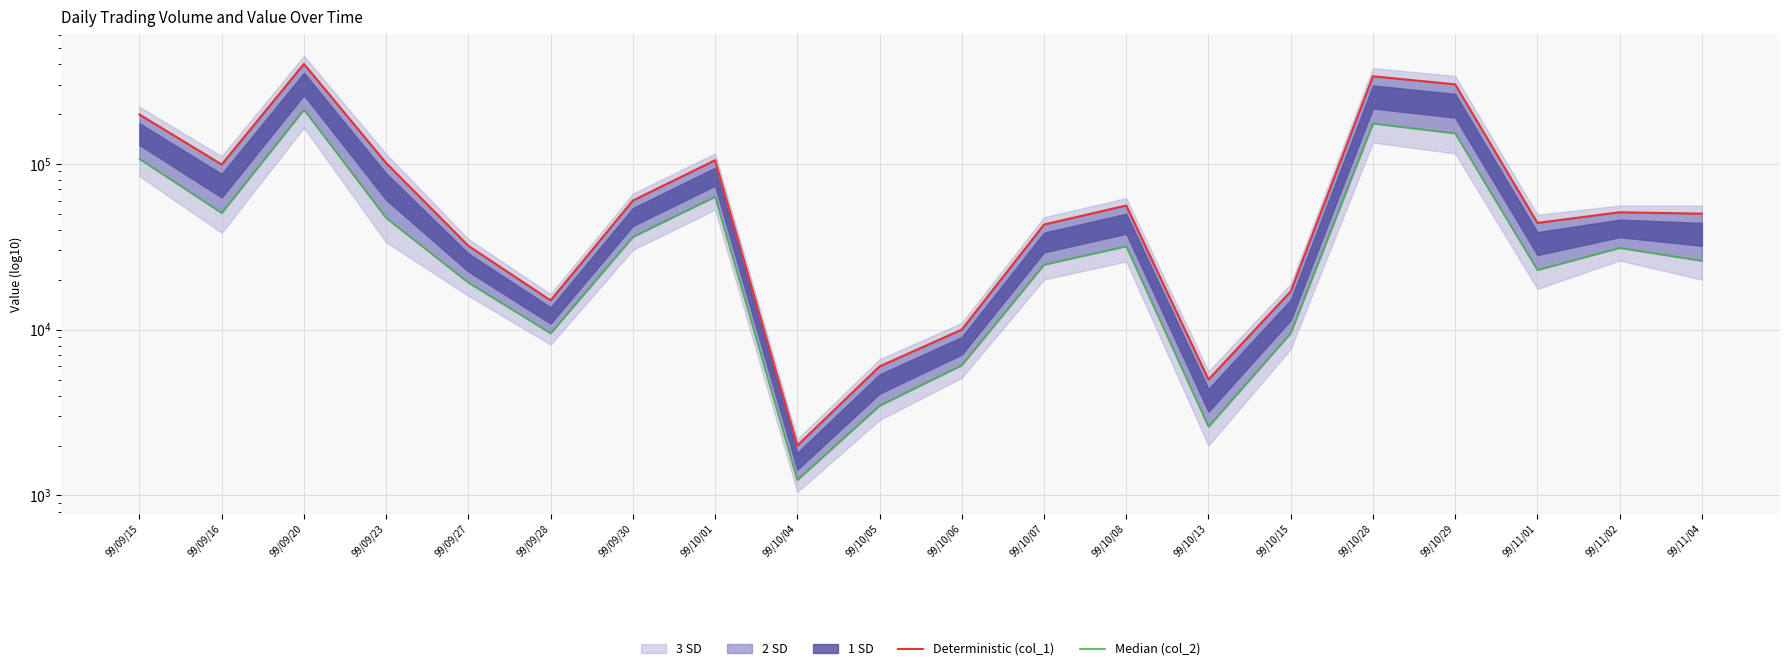

What position from the left is 99/09/30?

7